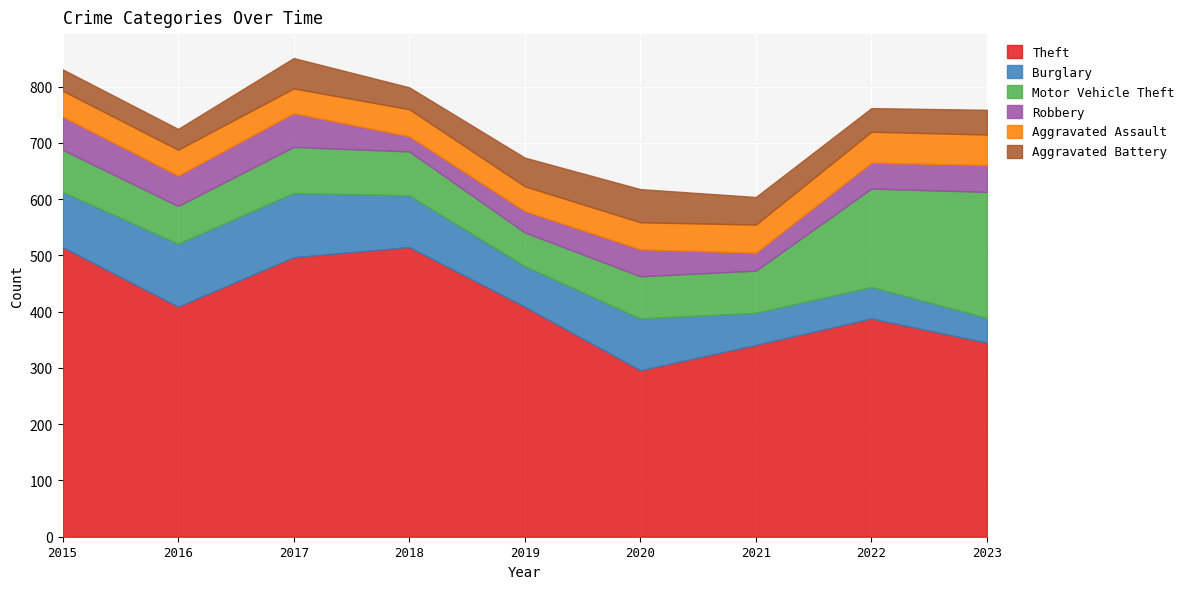

Which has a higher value, 2016 or 2020?

2016